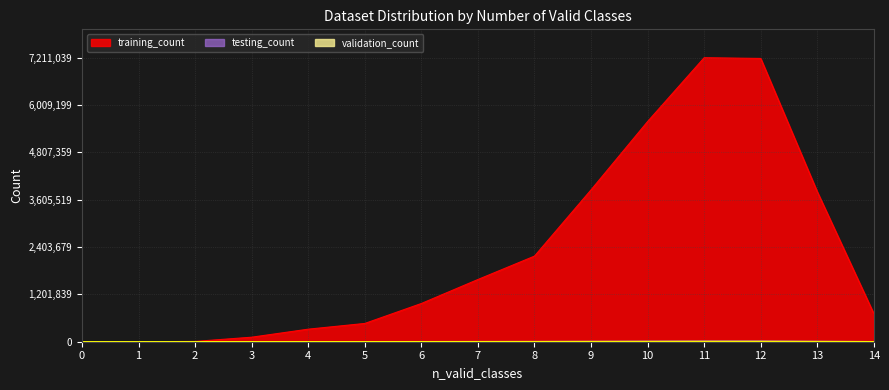

What is the difference between the second highest and minimum values in the validation_count series?

7342